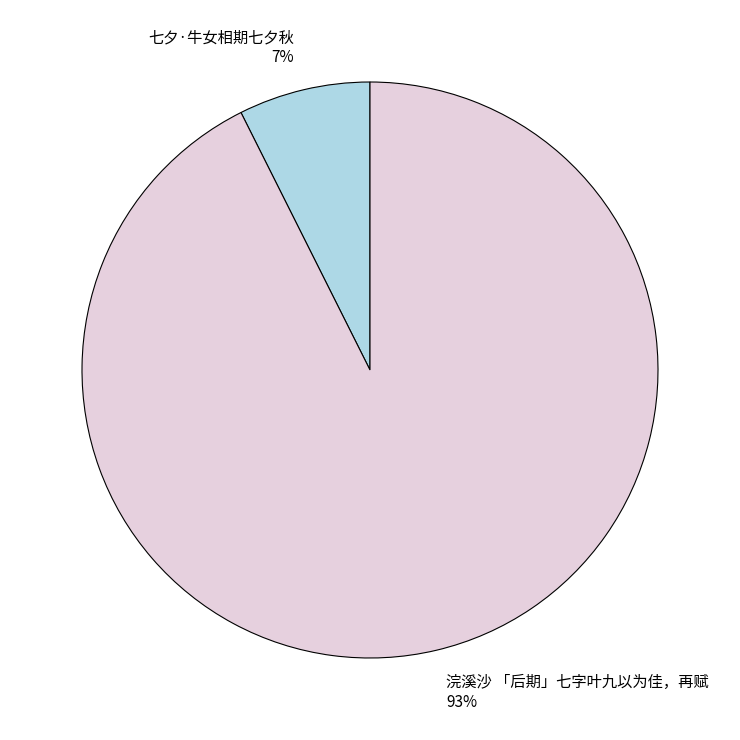

Which category has the biggest portion of the pie?

浣溪沙 「后期」七字叶九以为佳，再赋